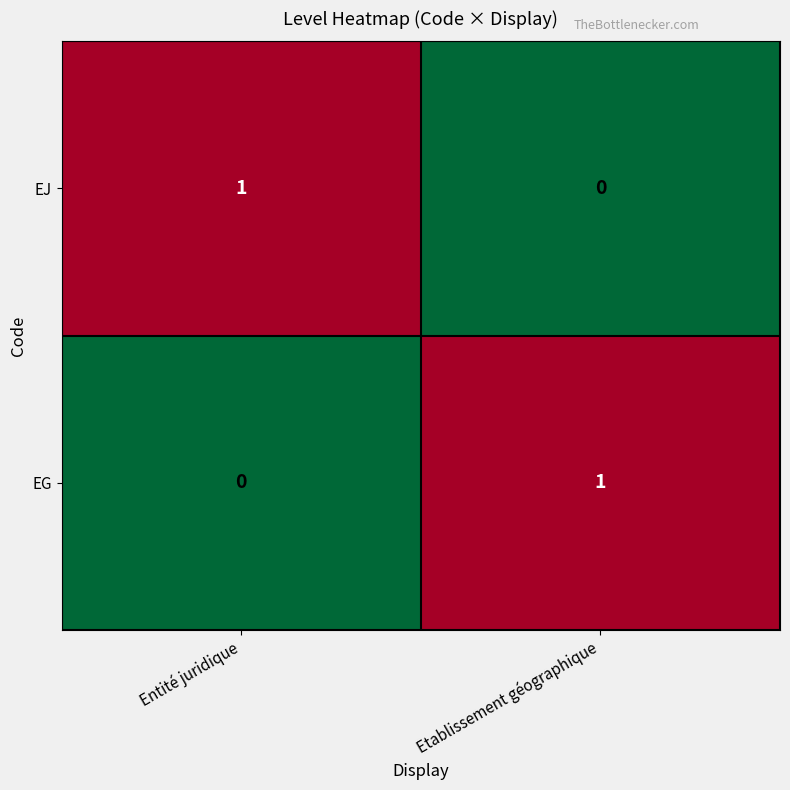

Count the number of categories in the chart.

2